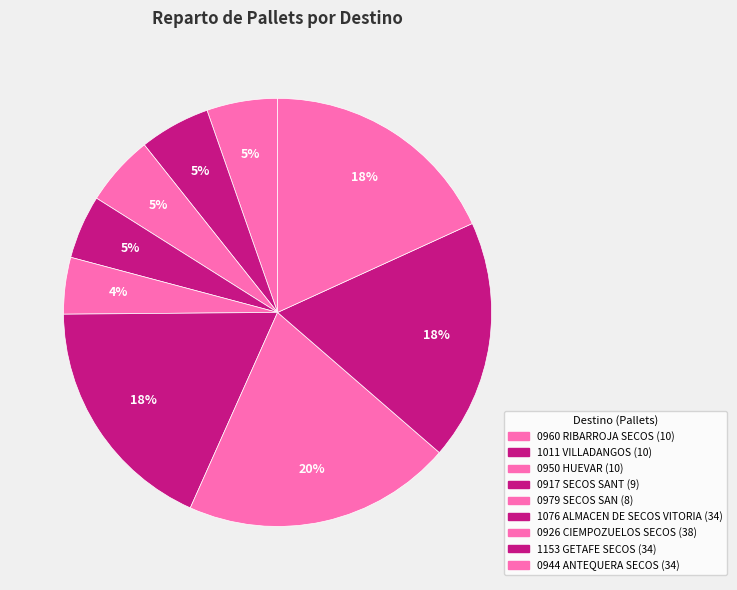

To the nearest percent, what is the combined percentage of 0979 SECOS SAN and 0950 HUEVAR?

10%